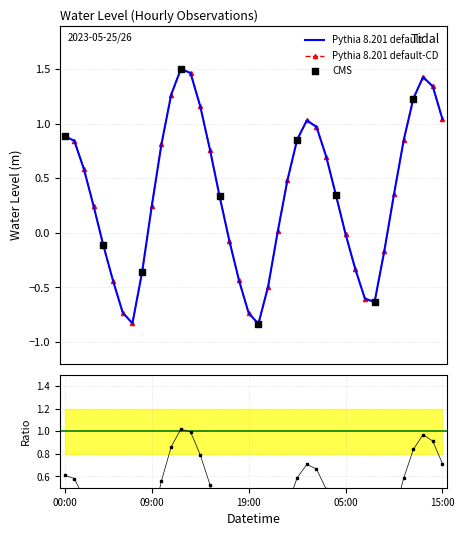

What is the change in value from 2023-05-25 01:00 to 2023-05-25 05:00?

-1.3